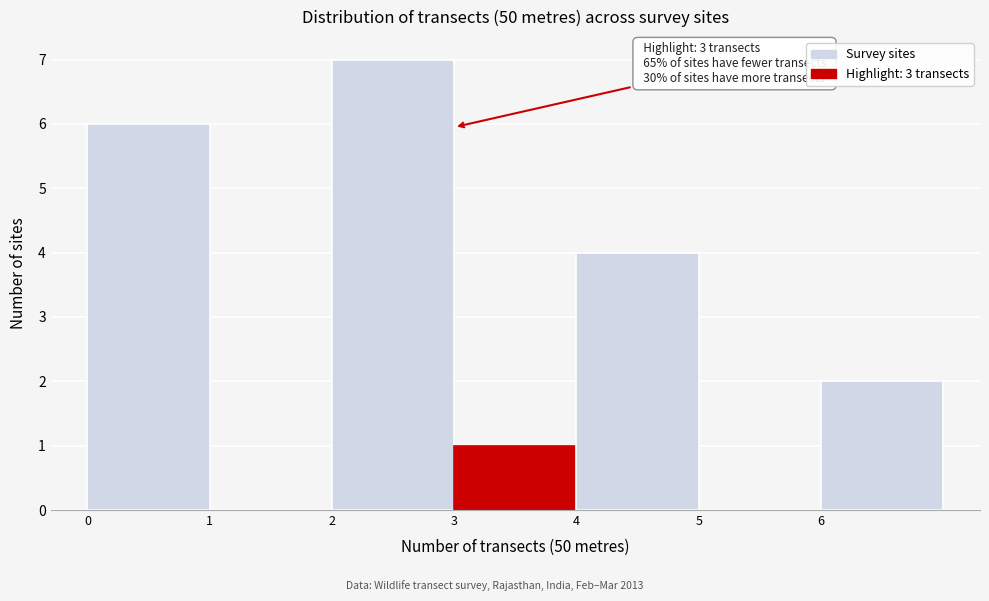

Which range on the x-axis has the tallest bar?

2 to 3